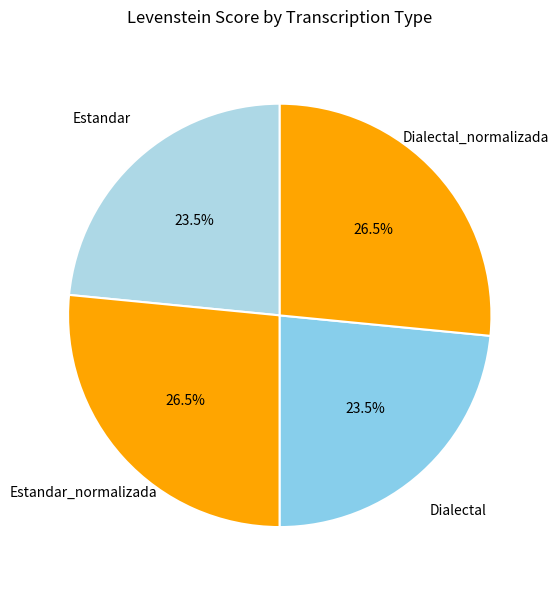

Count the number of slices in the pie.

4